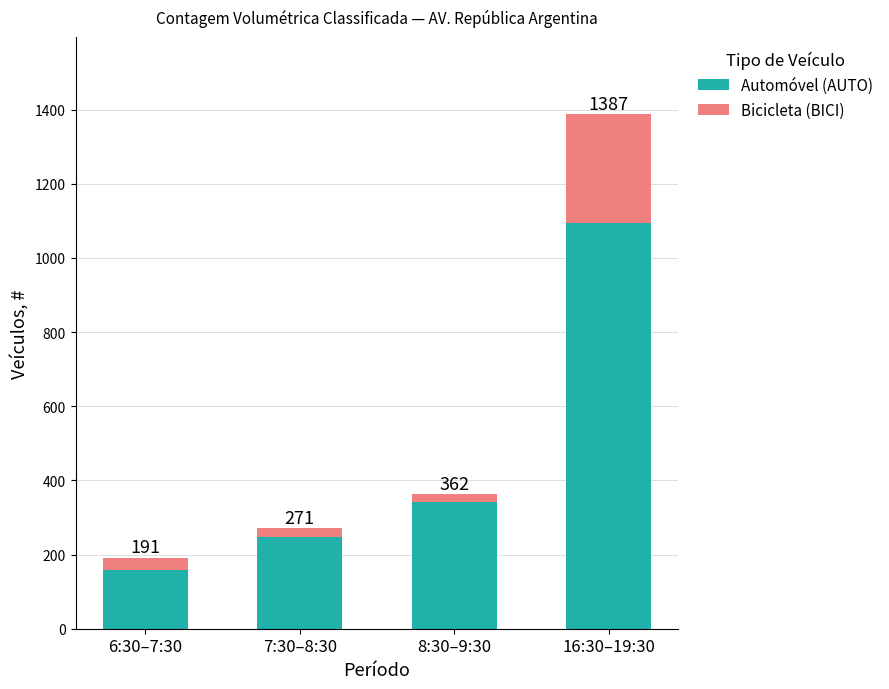

Is it true that Bicicleta (BICI) equals 11 at 7:30–8:30?

False